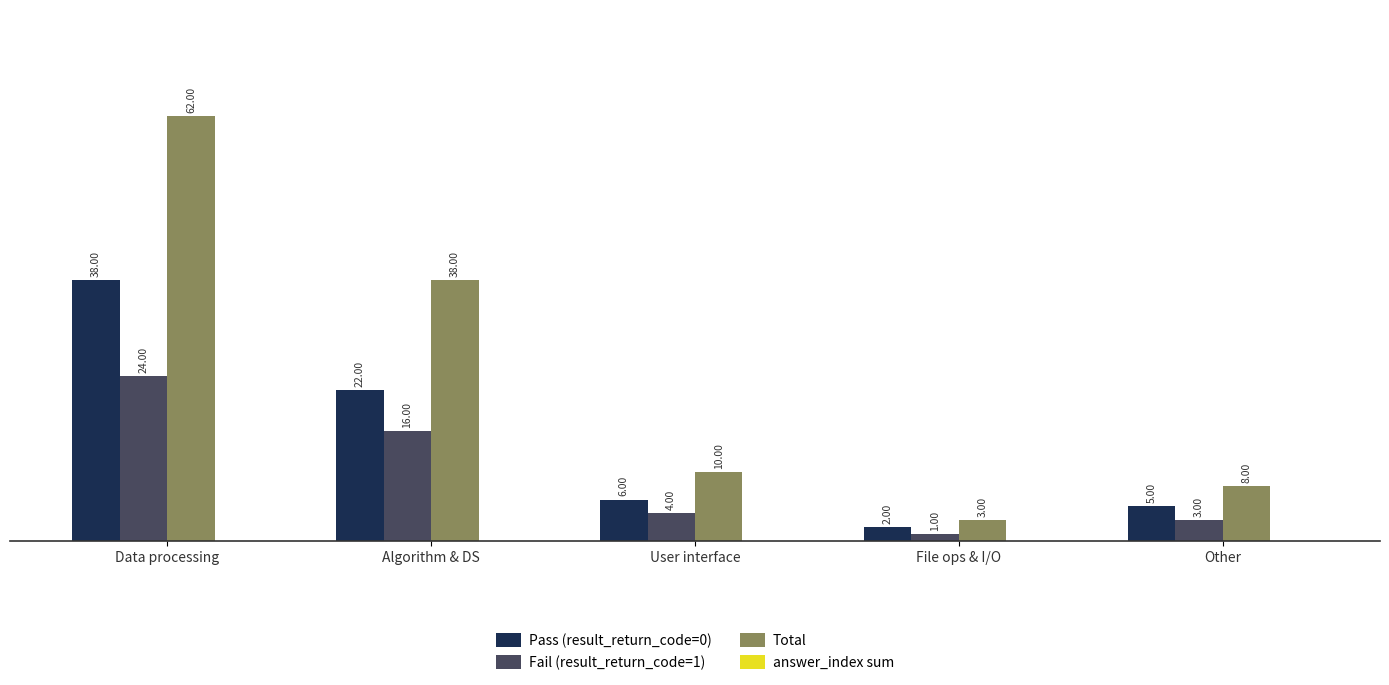

What is the label of the 4th bar from the right?

Algorithm & DS